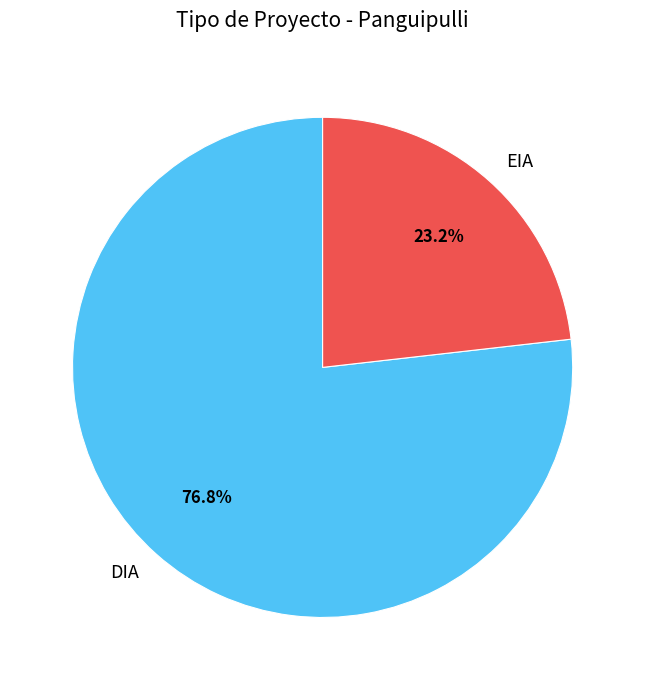

Count the number of slices in the pie.

2